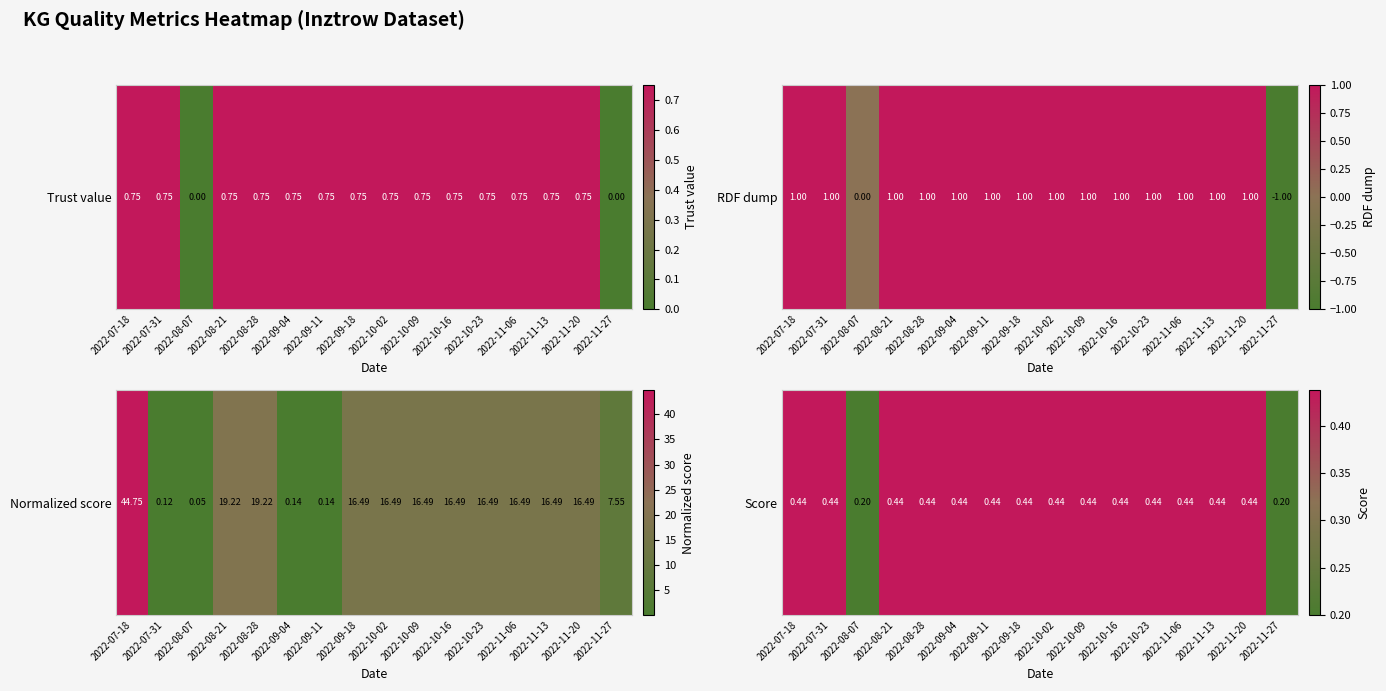

What is the difference between the maximum and minimum values?

0.2